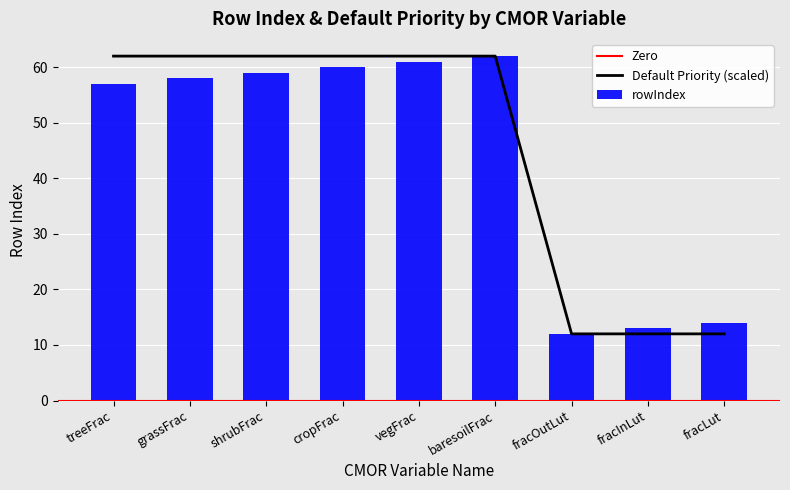

Between treeFrac and baresoilFrac, which series saw the biggest shift?

rowIndex